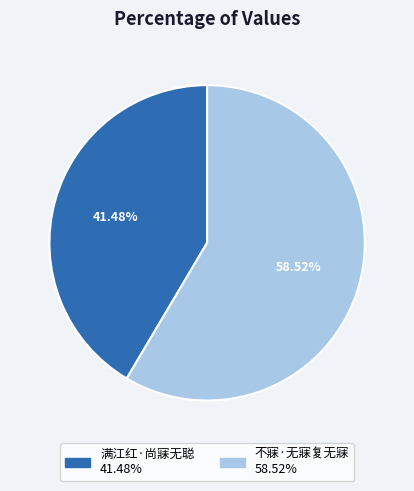

To the nearest percent, what percentage of the pie is 不寐·无寐复无寐?

59%